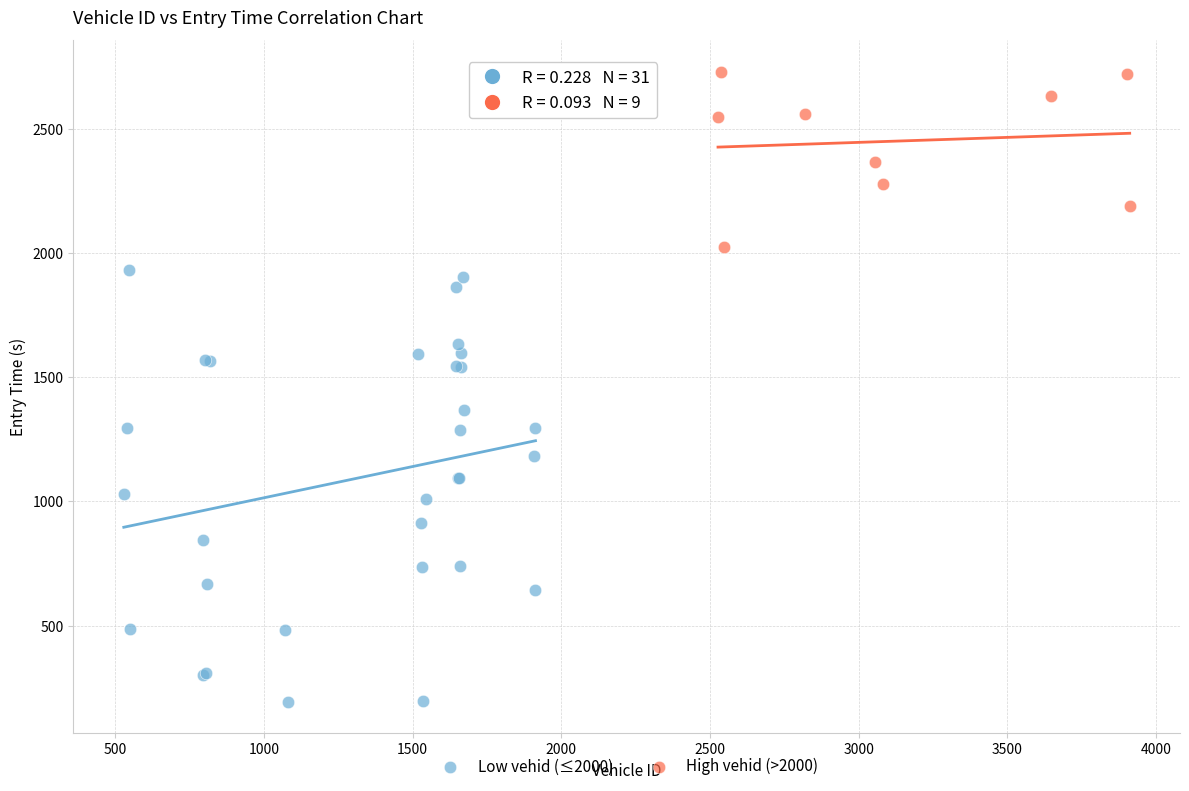

Which series reaches the minimum Y coordinate?

Low vehid (≤2000)